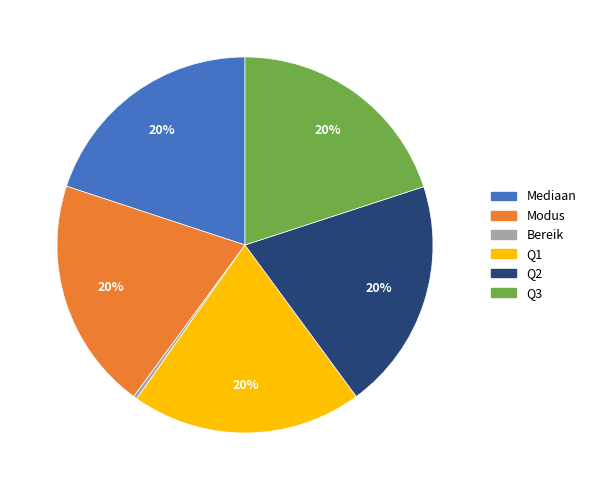

Is there any slice that represents more than half of the pie?

No